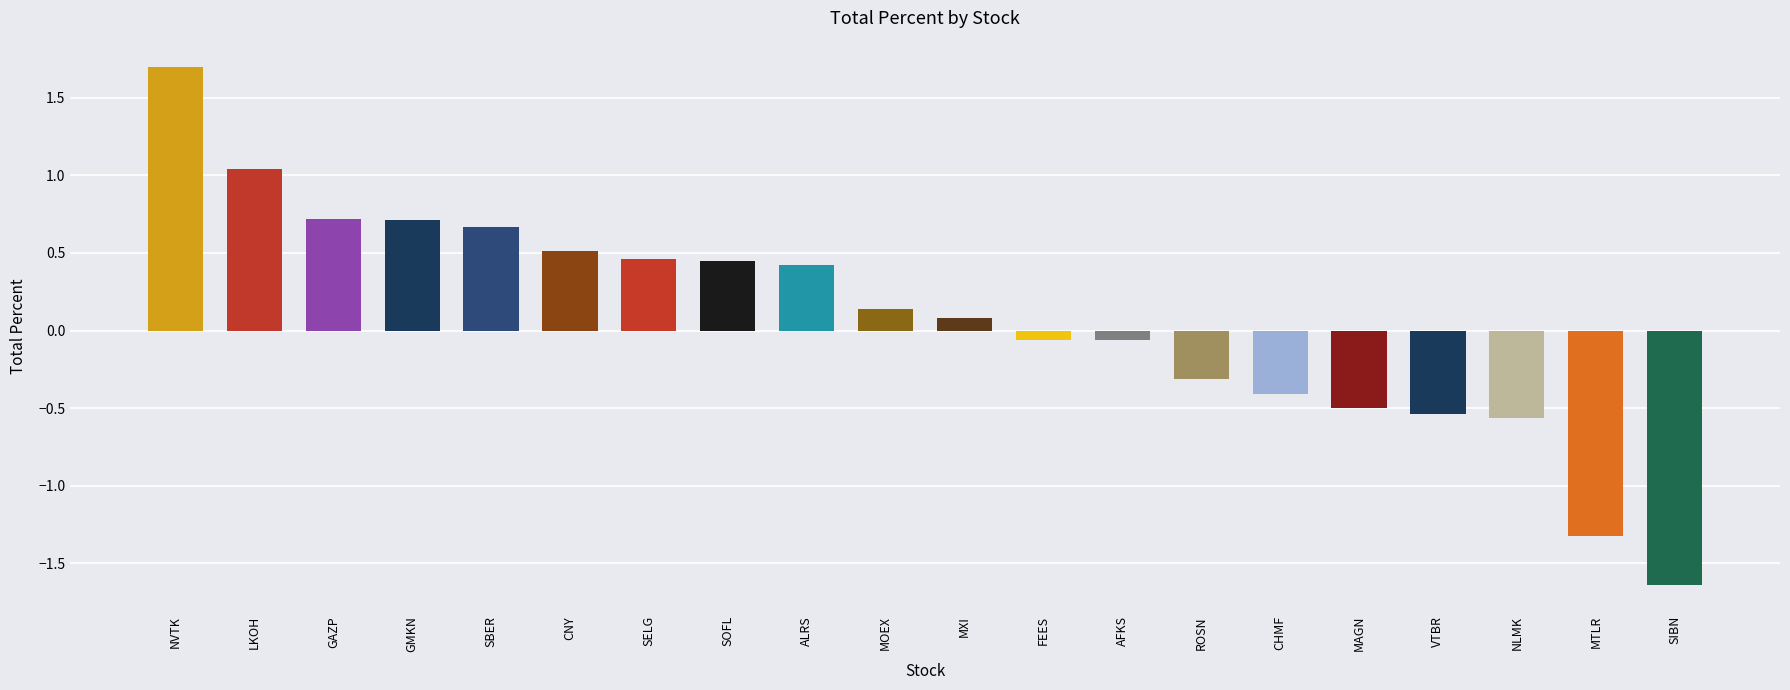

At which label does the data first exceed 0?

NVTK